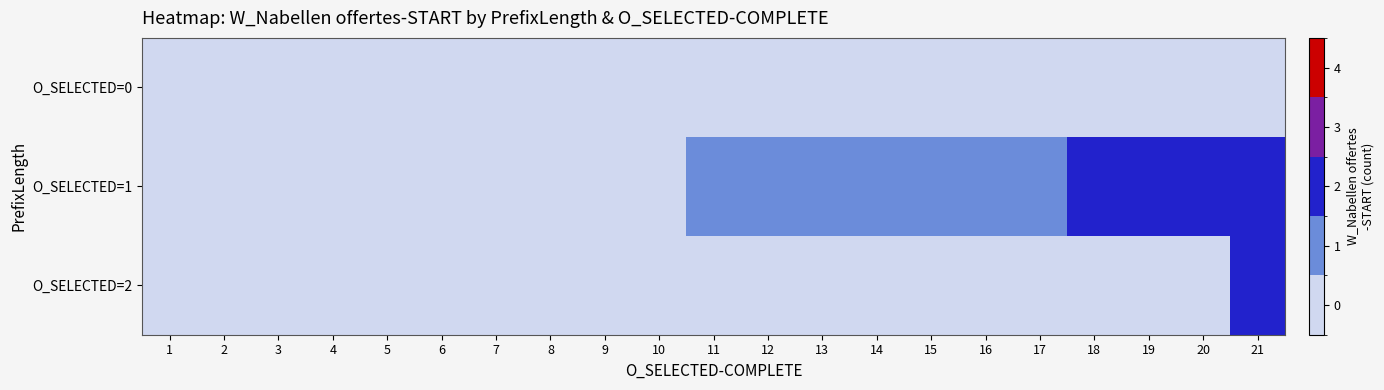

Which series has the largest total across all categories?

O_SELECTED=1